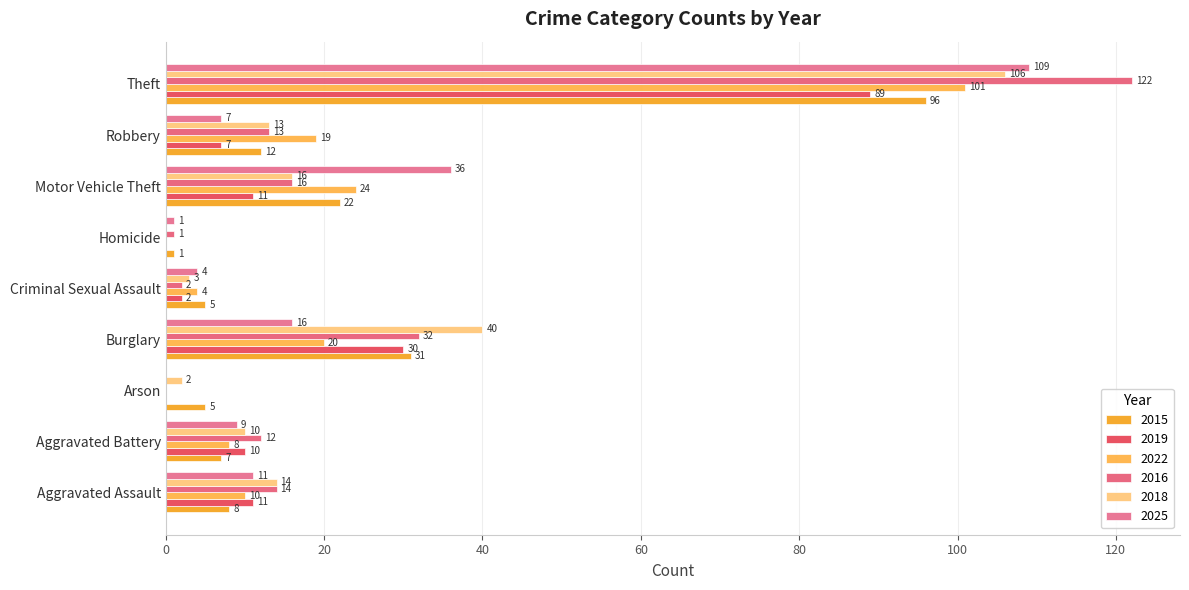

What is the difference between the maximum and second lowest values in the 2018 series?

104